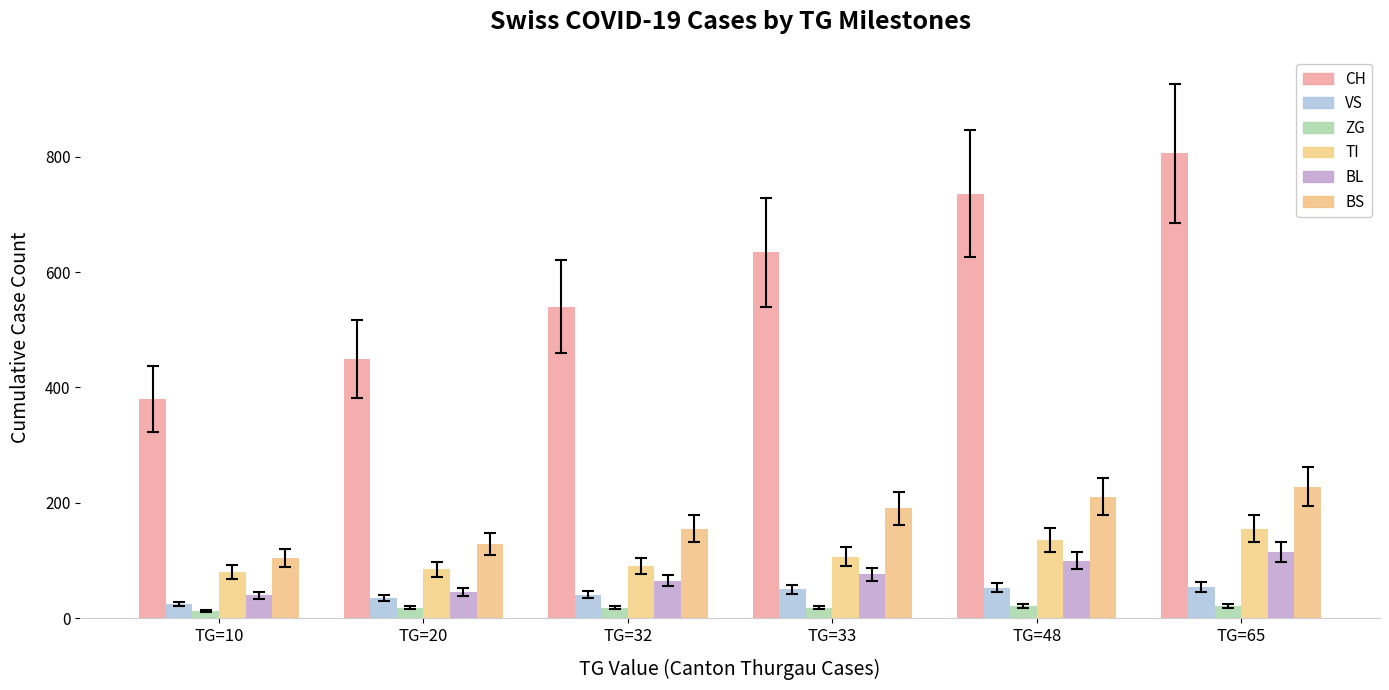

At how many categories does at least one series exceed 611?

3